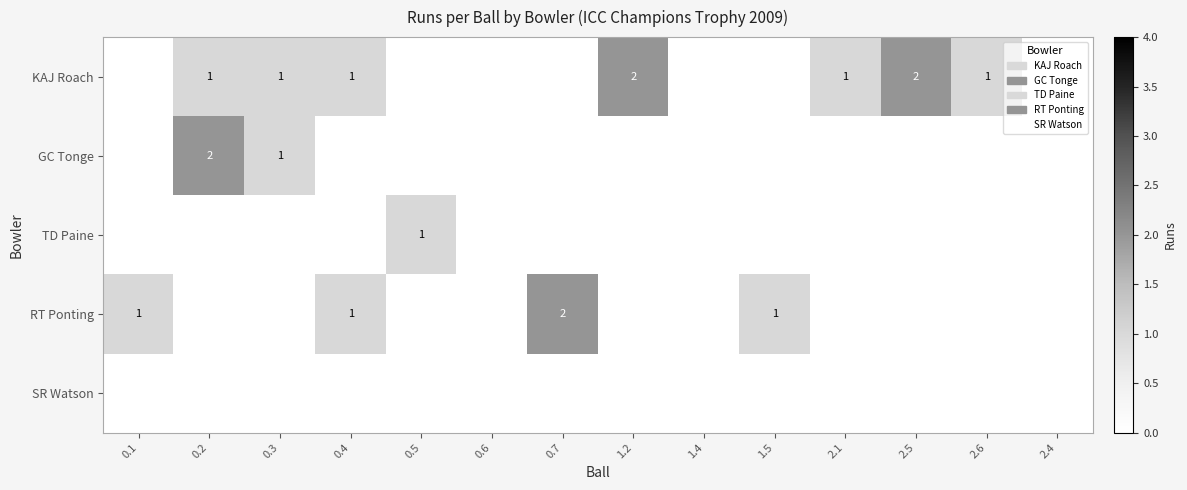

The value of KAJ Roach at 0.3 is 1. True or false?

True